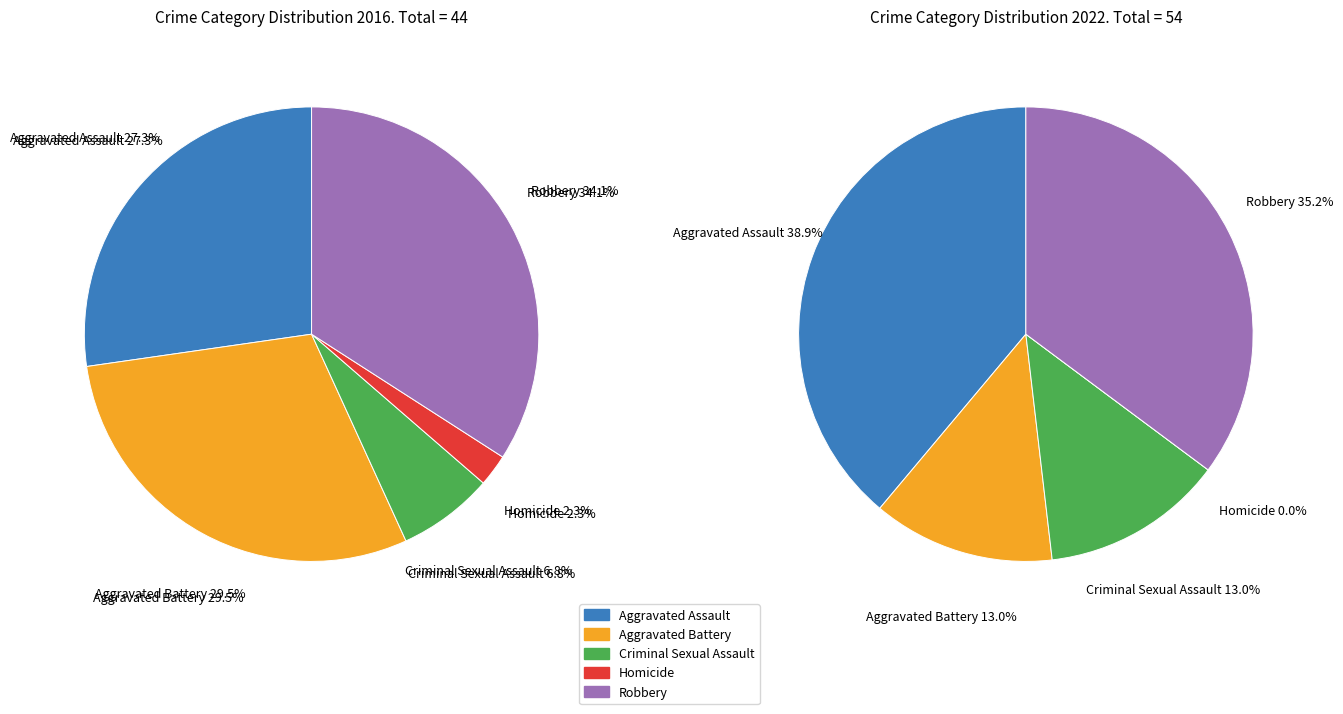

Is it true that values_2016 is 18% of the pie?

False